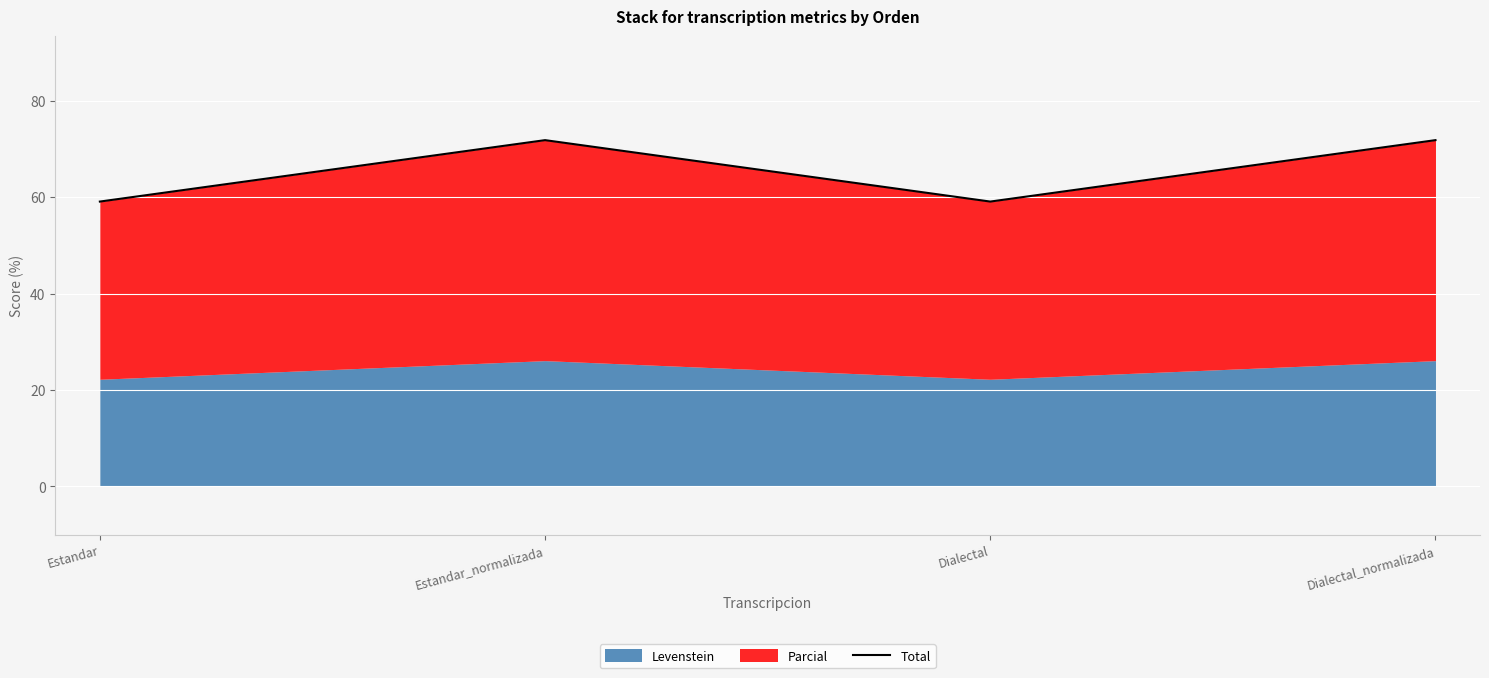

Which label corresponds to the smallest value in the chart?

Estandar